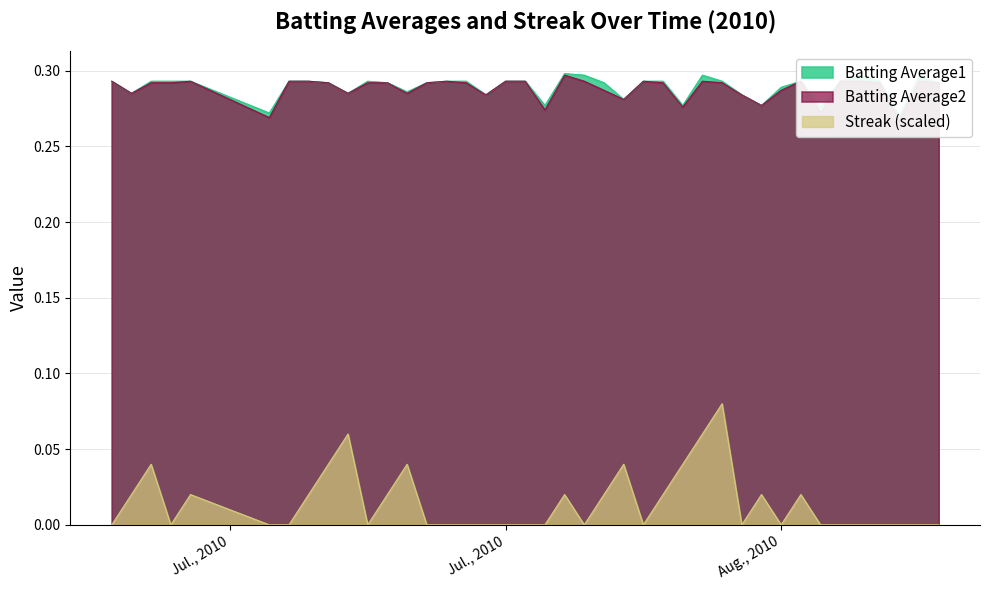

Reading left to right, transcribe all the data shown in this chart.

Batting Average1: 0.3	0.3	0.3	0.3	0.3	0.3	0.3	0.3	0.3	0.3	0.3	0.3	0.3	0.3	0.3	0.3	0.3	0.3	0.3	0.3	0.3	0.3	0.3	0.3	0.3	0.3	0.3	0.3	0.3	0.3	0.3	0.3	0.3	0.3	0.3	0.3	0.3	0.3	0.3	0.3
Batting Average2: 0.3	0.3	0.3	0.3	0.3	0.3	0.3	0.3	0.3	0.3	0.3	0.3	0.3	0.3	0.3	0.3	0.3	0.3	0.3	0.3	0.3	0.3	0.3	0.3	0.3	0.3	0.3	0.3	0.3	0.3	0.3	0.3	0.3	0.3	0.3	0.3	0.3	0.3	0.3	0.3
Streak: 0.0	0.0	0.0	0.0	0.0	0.0	0.0	0.0	0.0	0.1	0.0	0.0	0.0	0.0	0.0	0.0	0.0	0.0	0.0	0.0	0.0	0.0	0.0	0.0	0.0	0.0	0.0	0.1	0.1	0.0	0.0	0.0	0.0	0.0	0.0	0.0	0.0	0.0	0.0	0.0